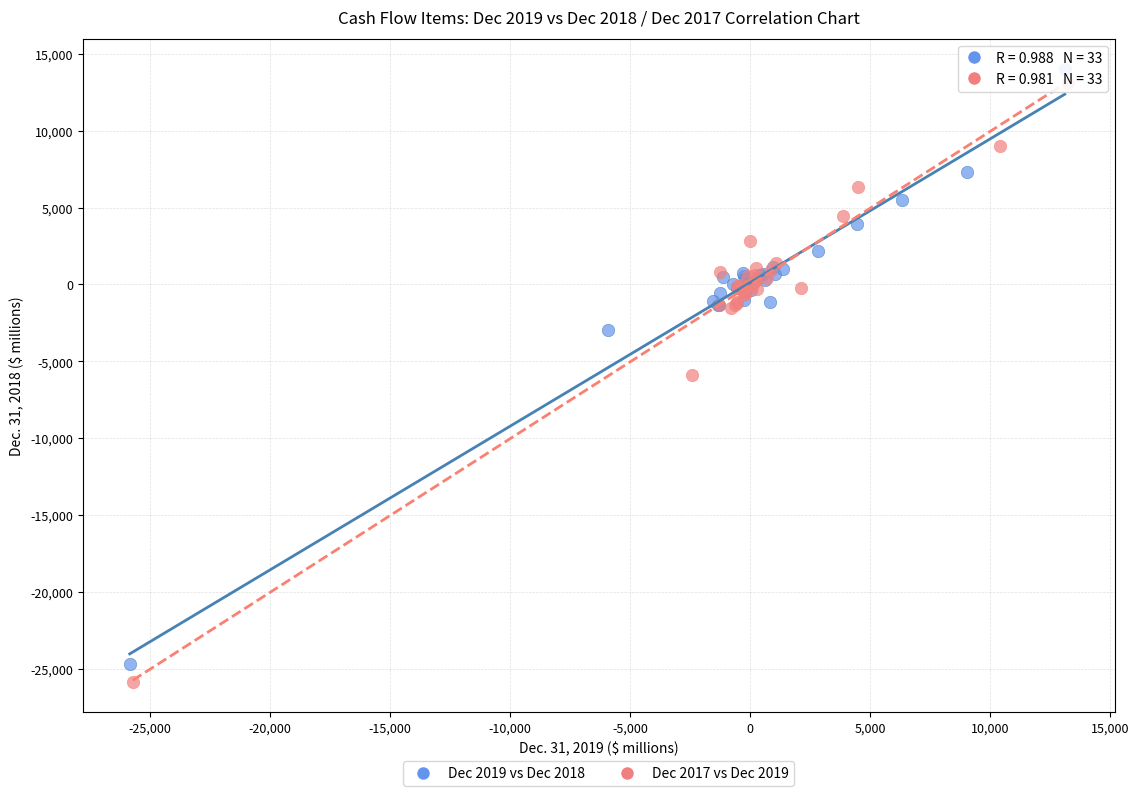

Which series contains the highest Y value?

Dec 2019 vs Dec 2018